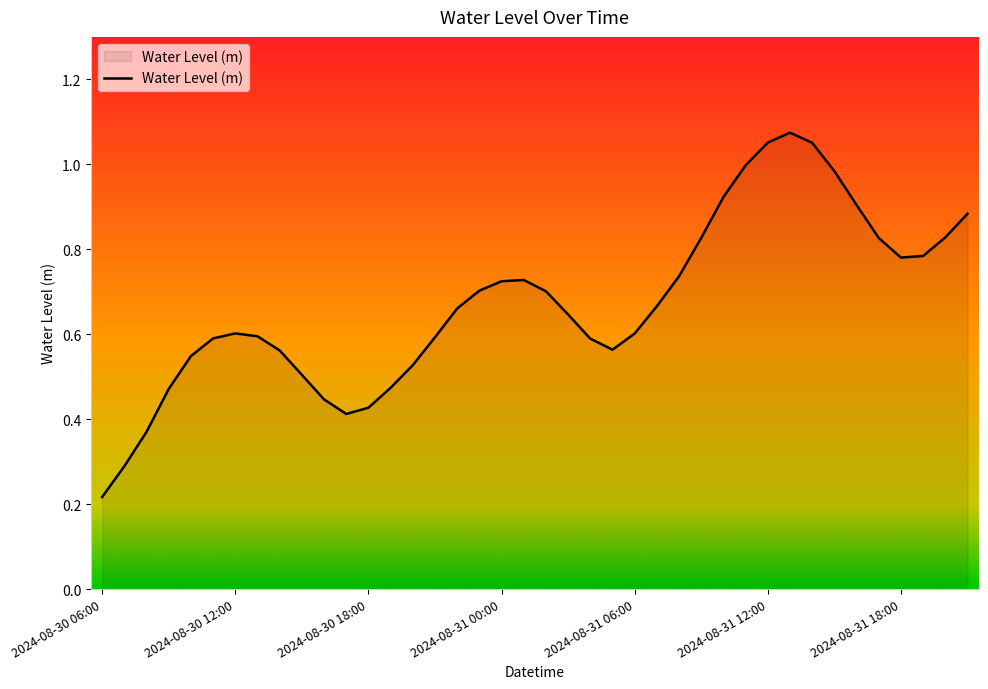

What is the sum of all values?

26.9